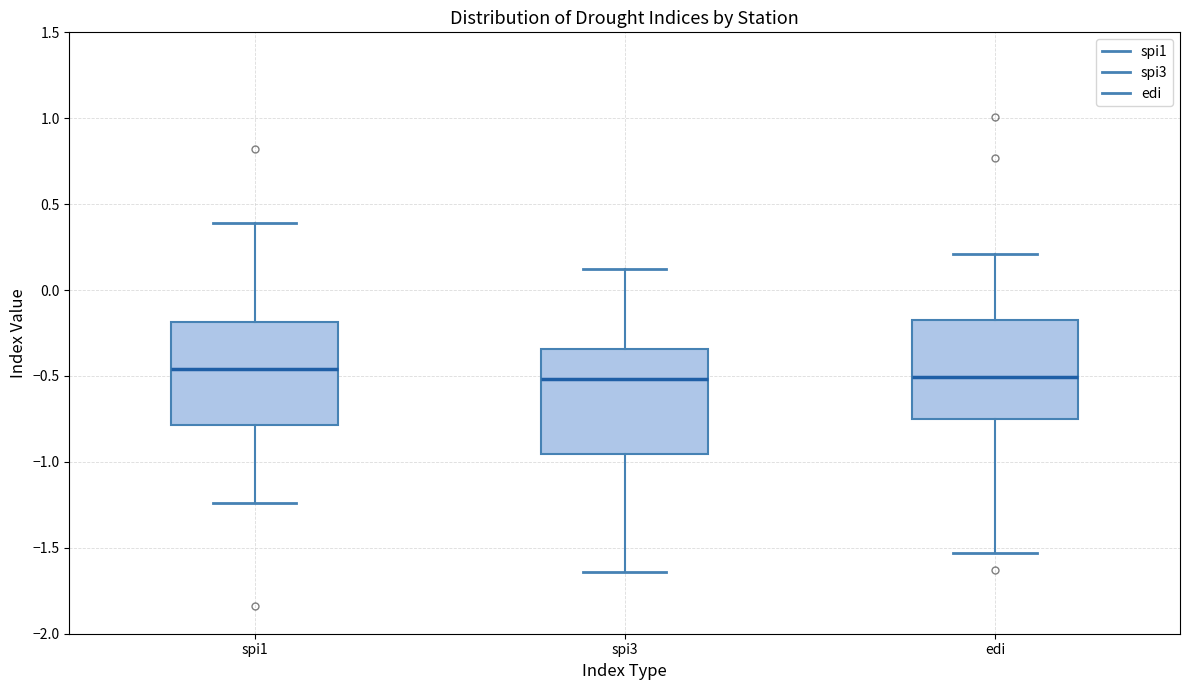

Reading left to right, read every box against the y-axis: the position of its median line, the range the box covers, and the ends of its whiskers. The values are not printed on the chart, so give them approximately, as read against the axis.

spi1: median -0.45, box -0.80 to -0.20, whiskers -1.25 to 0.40
spi3: median -0.50, box -0.95 to -0.35, whiskers -1.65 to 0.10
edi: median -0.50, box -0.75 to -0.15, whiskers -1.55 to 0.20